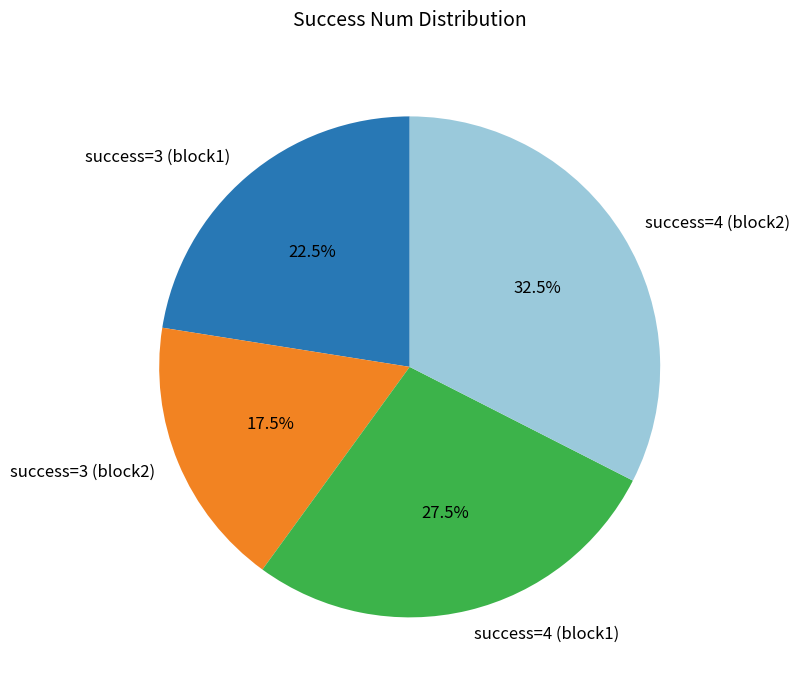

To the nearest percent, what is the difference between the largest and smallest slice percentages?

15%